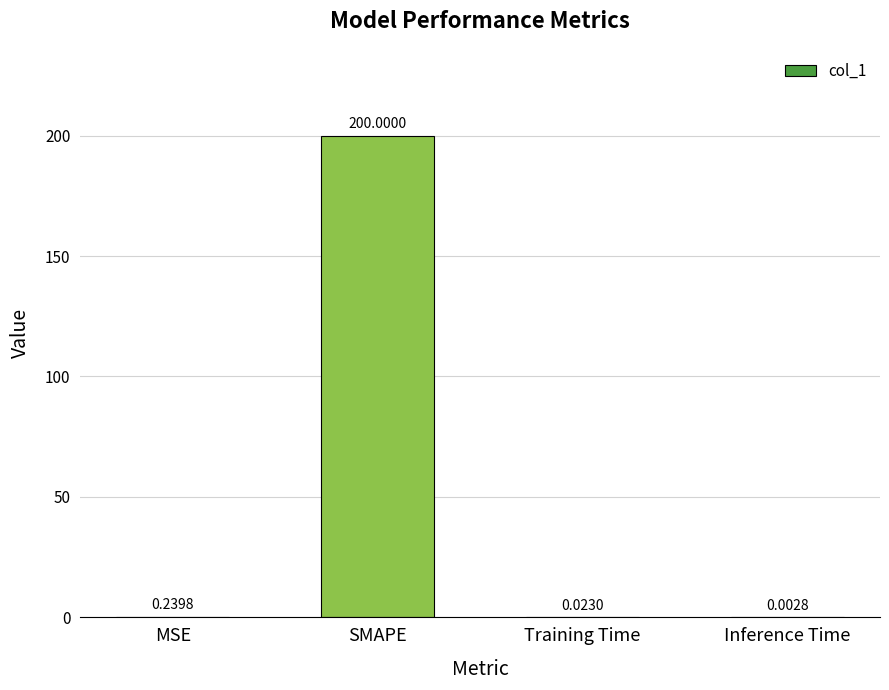

What is the difference between the values at SMAPE and Training Time?

200.0